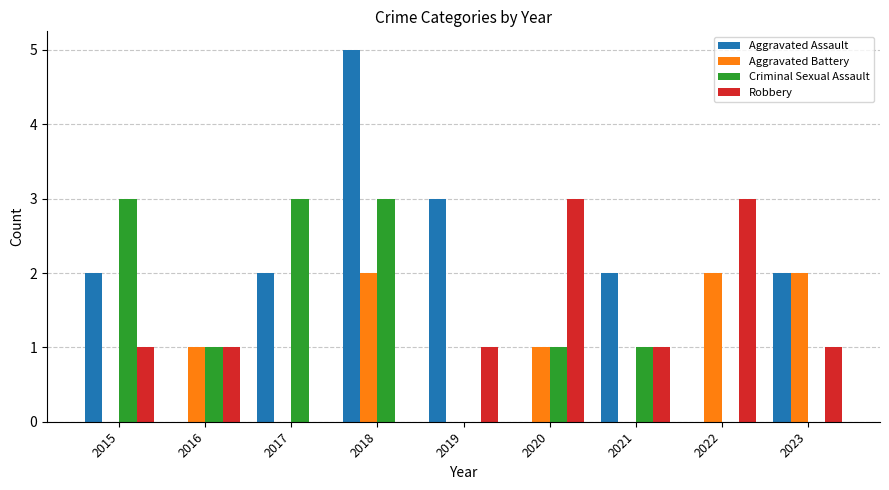

Is the value of Aggravated Battery at 2021 greater than the value of Aggravated Assault at 2018?

No